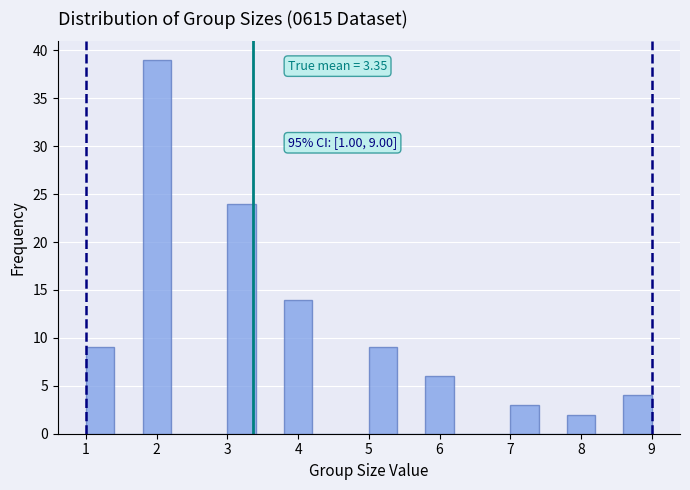

Which range on the x-axis has the tallest bar?

1.8 to 2.2